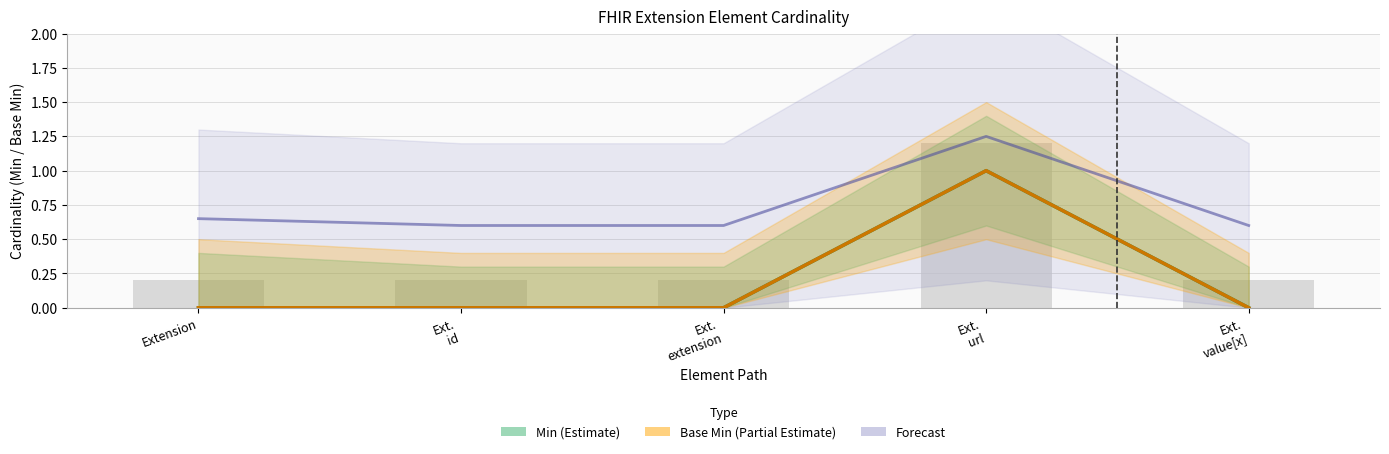

Which label corresponds to the smallest value in the chart?

Extension